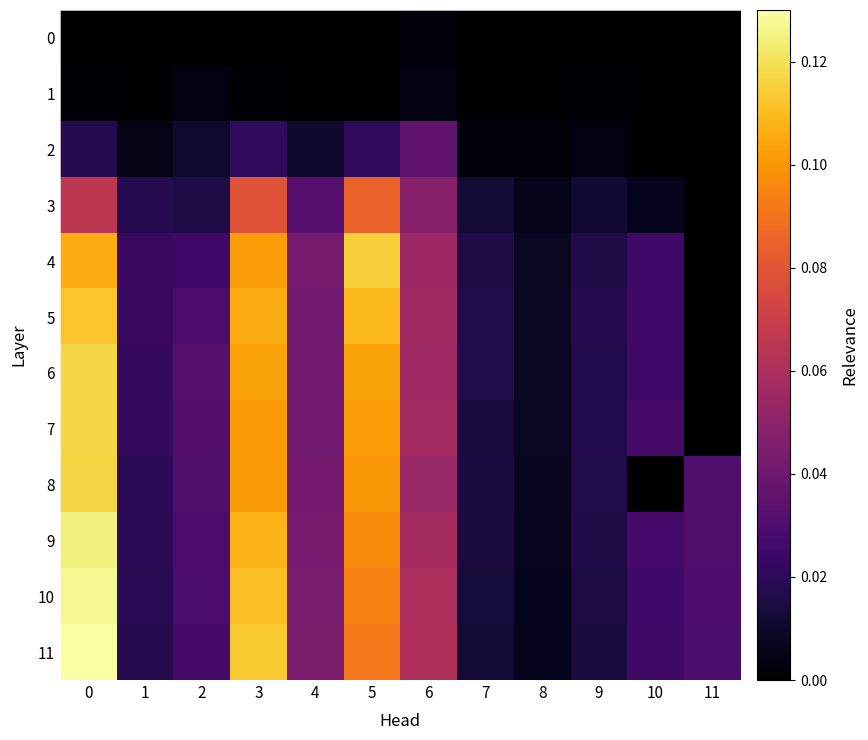

Between 9 and 5, which is larger?

9